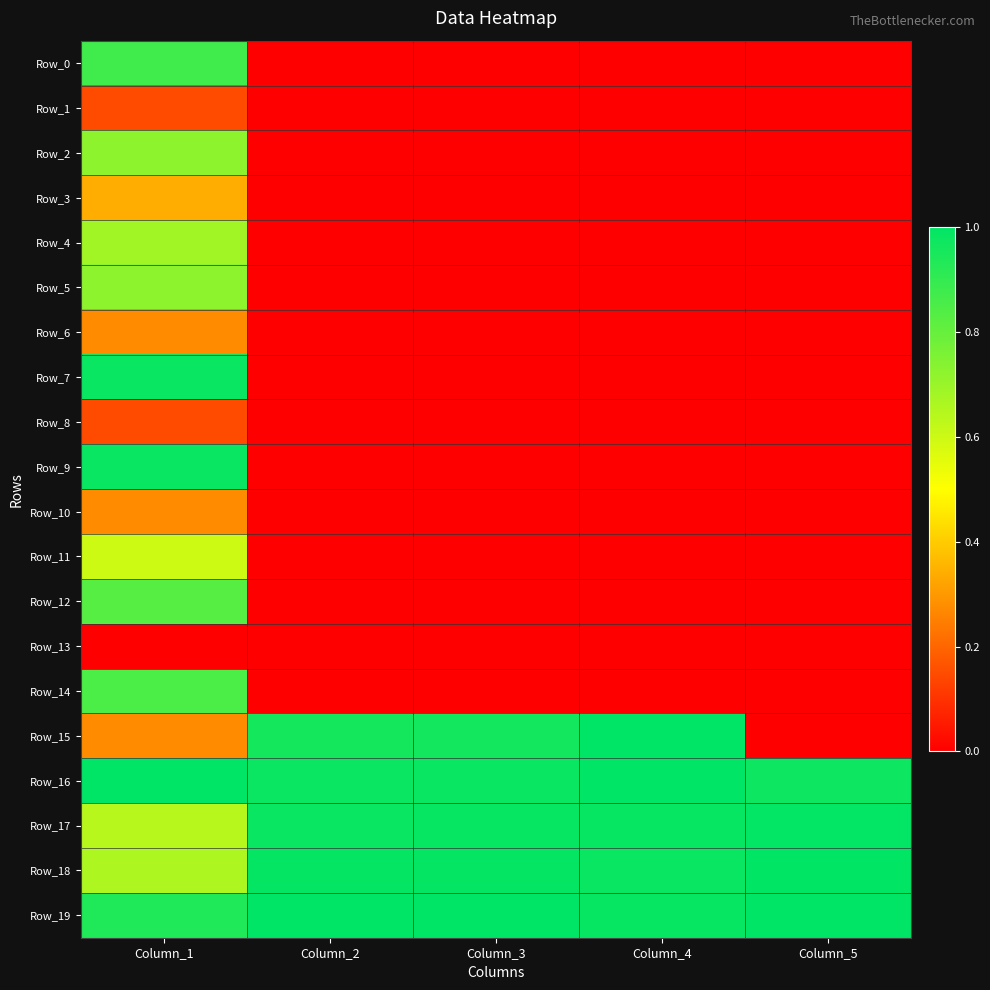

What is the total value across all series at Column_3?

4.9